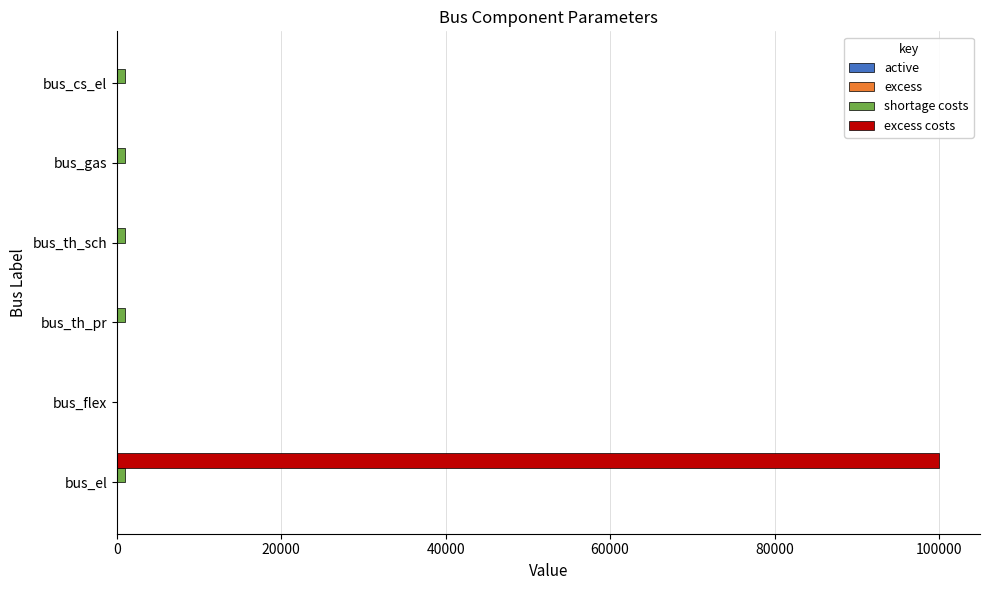

How many categories are shown in the chart?

6